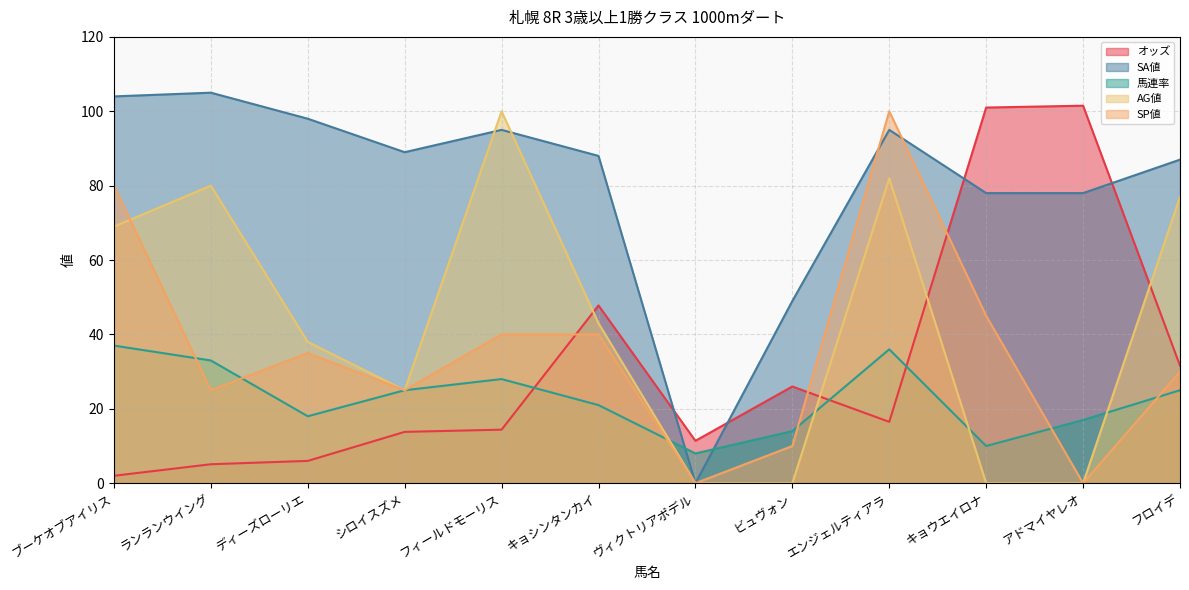

At which label is SP値 closest to 50?

キョウエイロナ